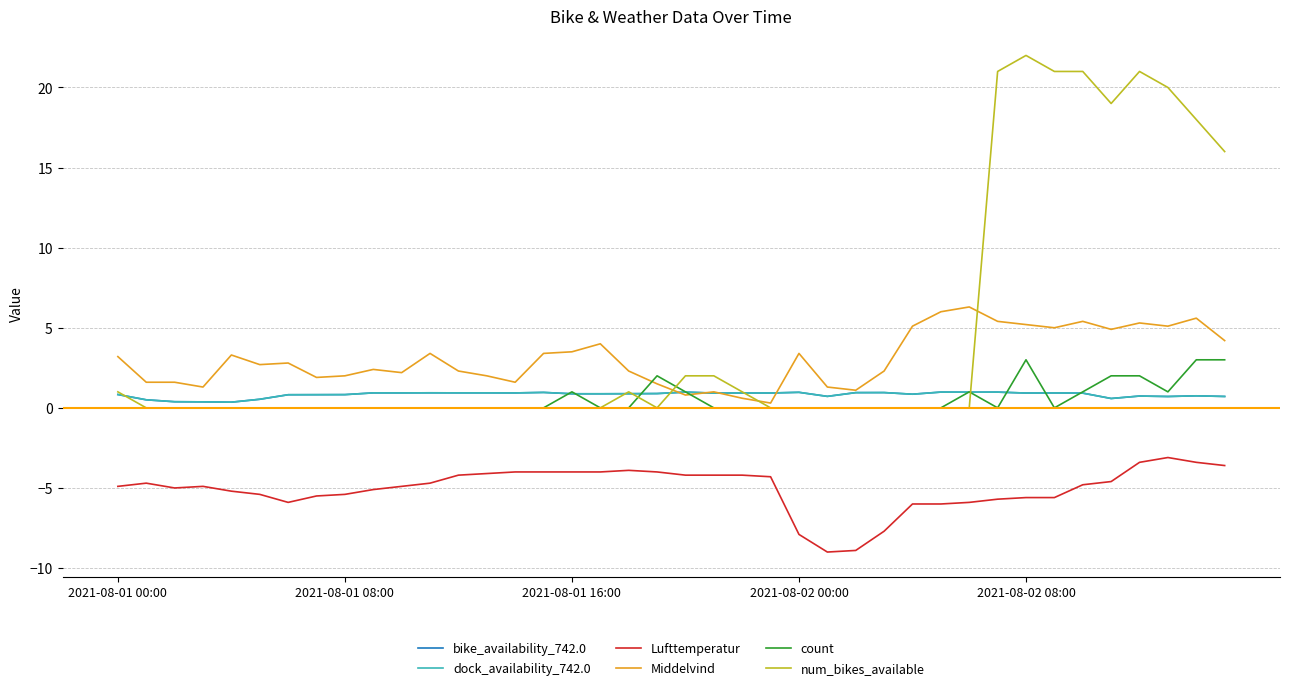

True or false: bike_availability_742.0 has more than 2 interior local peaks.

True